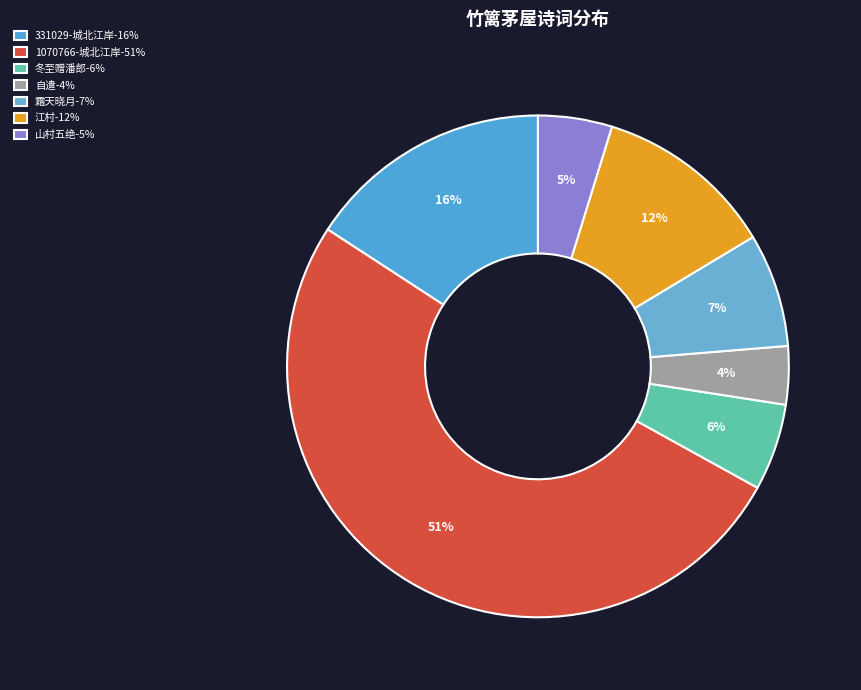

Count the number of slices in the pie.

7